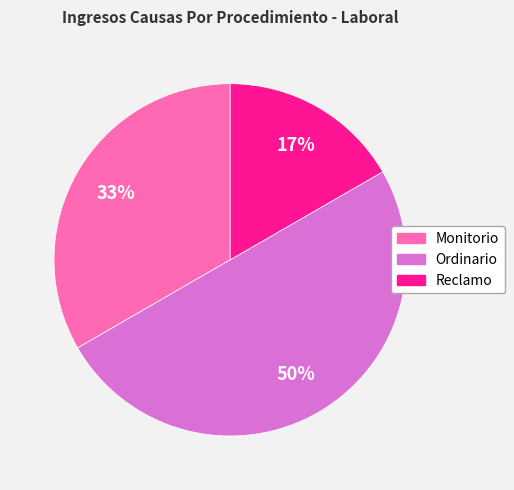

How many segments does this pie chart have?

3